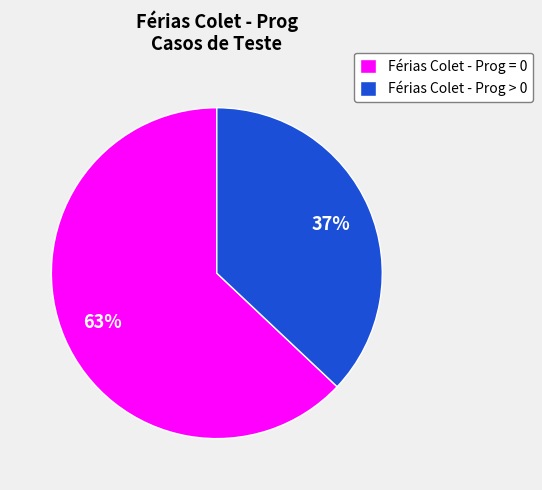

To the nearest percent, what is the difference between the largest and smallest slice percentages?

26%